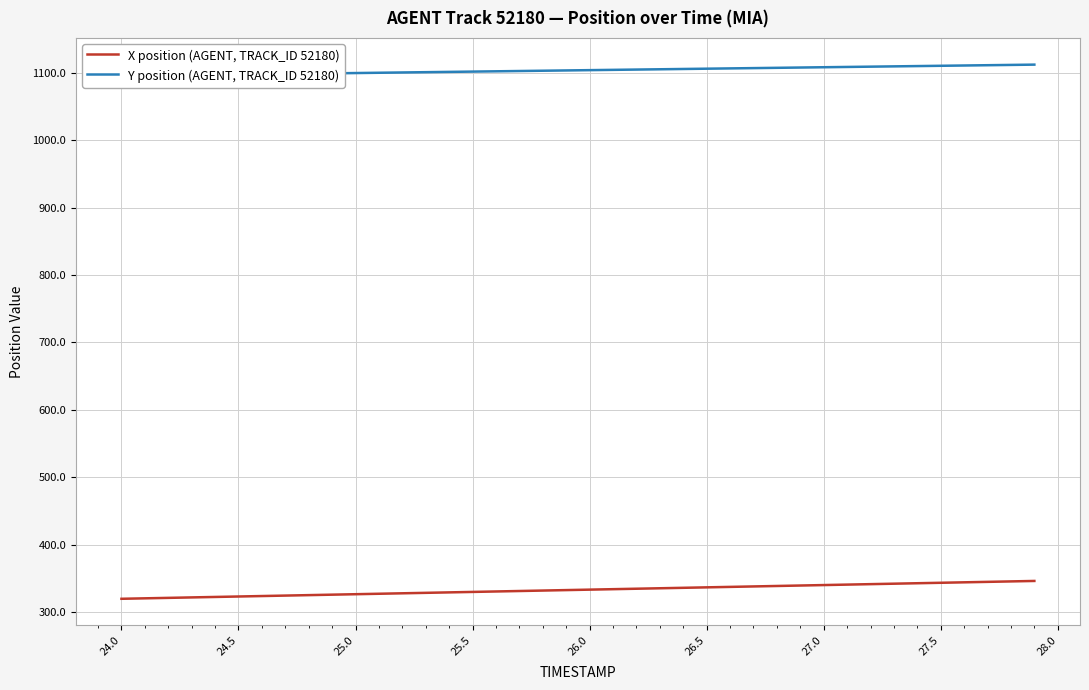

List the series in order of their peak value, lowest first.

X position (AGENT, TRACK_ID 52180), Y position (AGENT, TRACK_ID 52180)